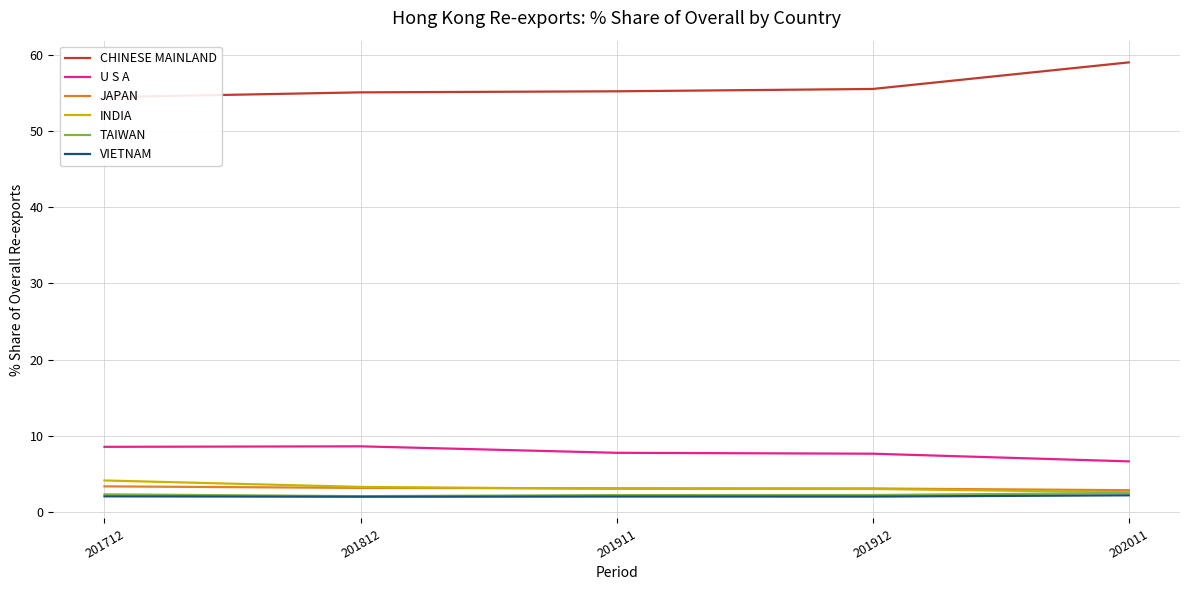

How many lines are shown in the chart?

6